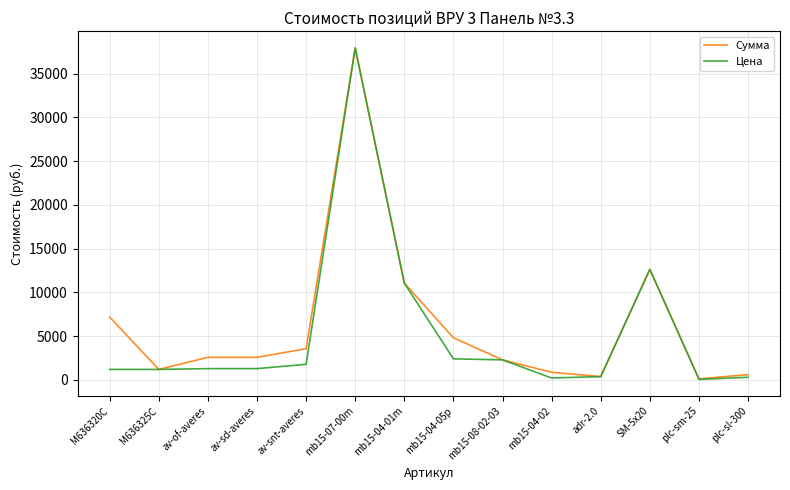

Which category has the highest value in the Сумма series?

mb15-07-00m